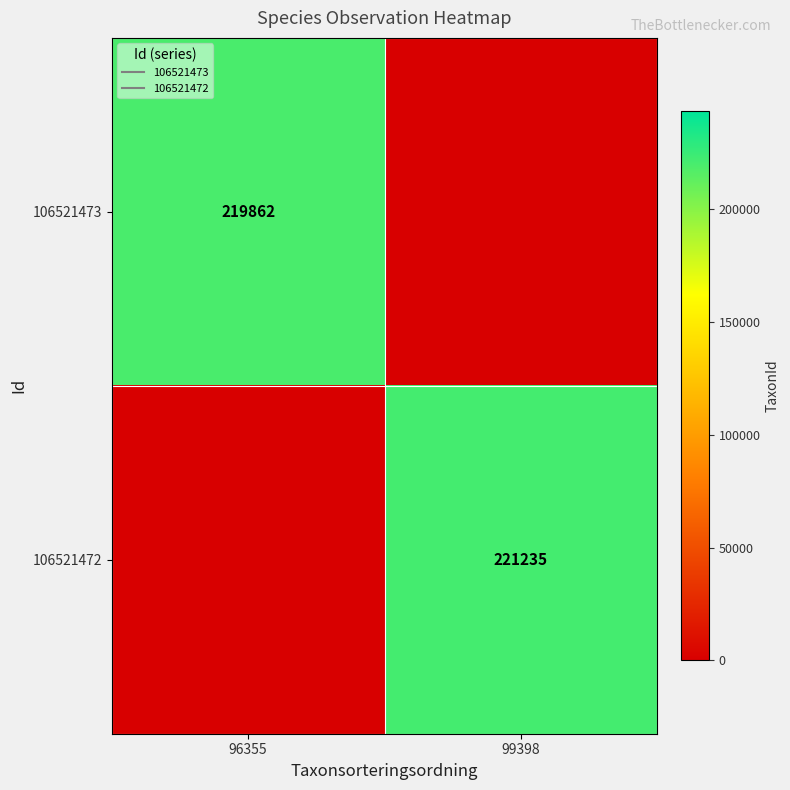

Count the 106521473 values in the range 0 to 219862.

2